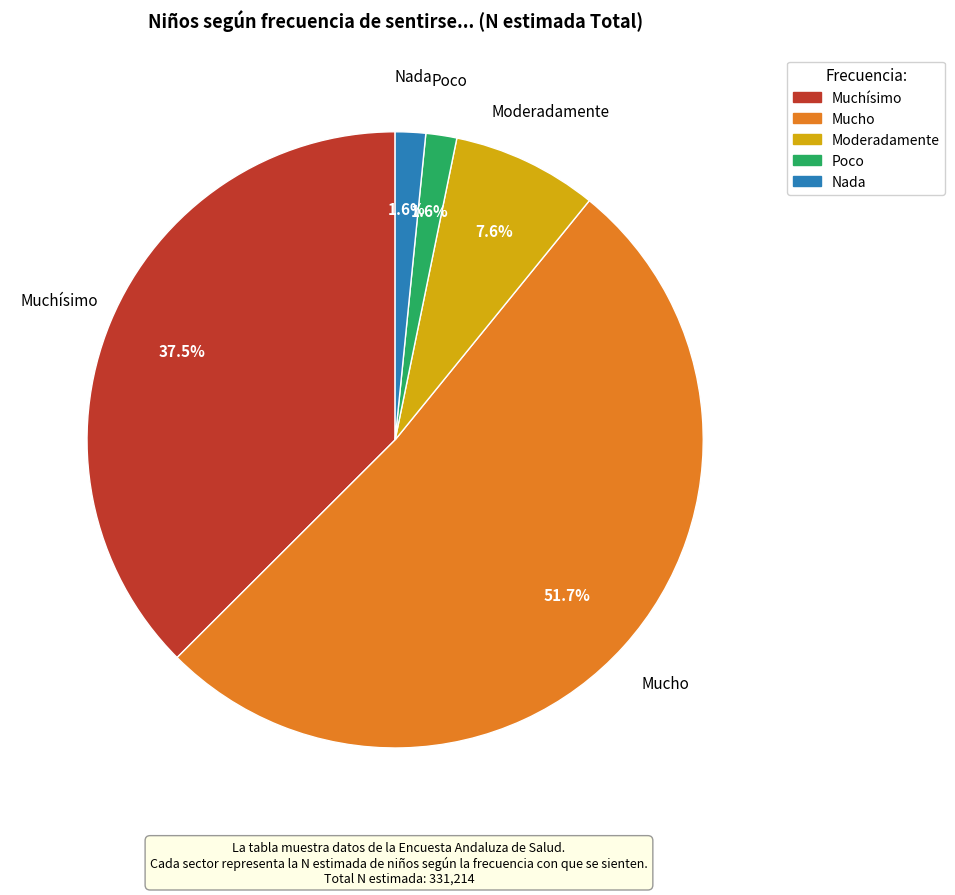

The Moderadamente slice represents 1% of the pie. True or false?

False